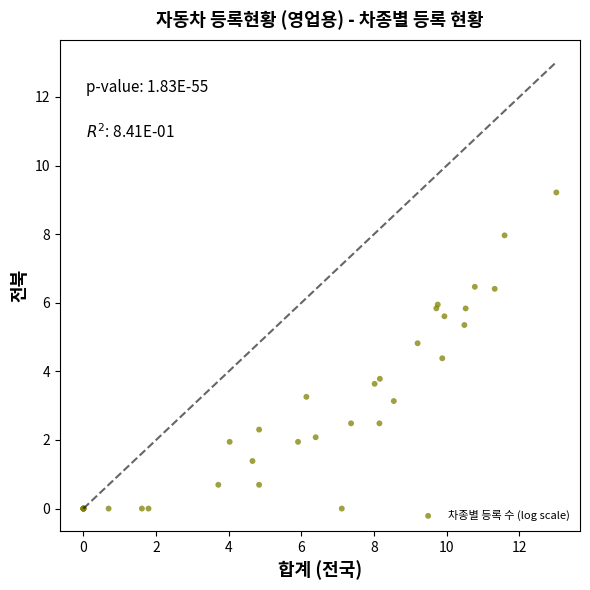

What Y value in the scatter plot is closest to 4?

3.8